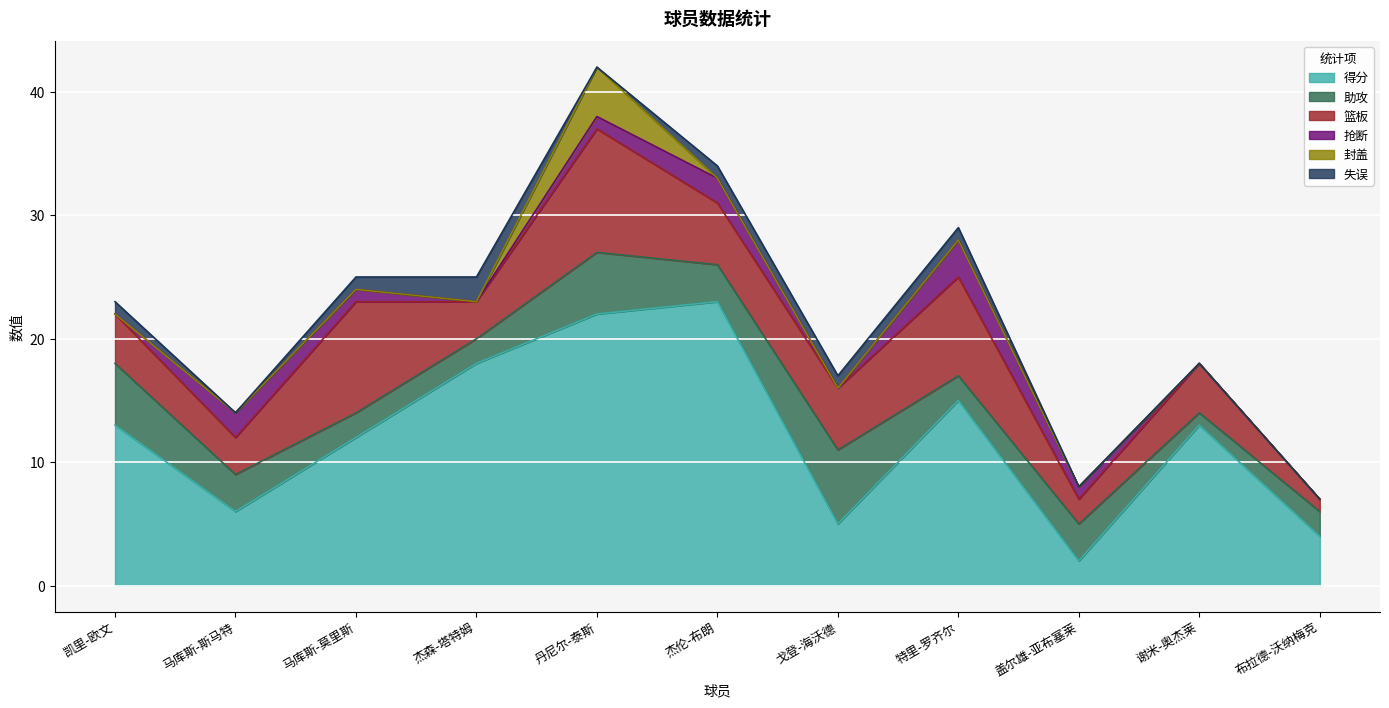

What is the total value across all series at 布拉德-沃纳梅克?

7